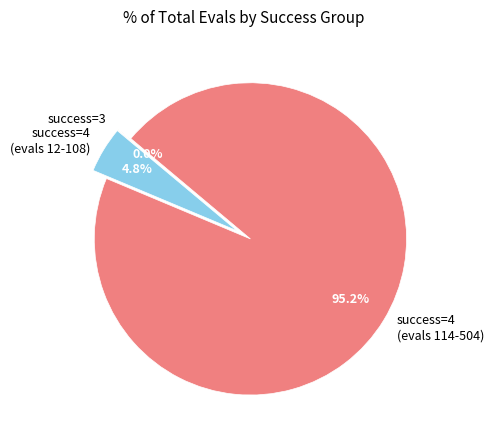

Do success=4 (evals 12-108) and success=4 (evals 114-504) together represent more than half of the pie?

Yes